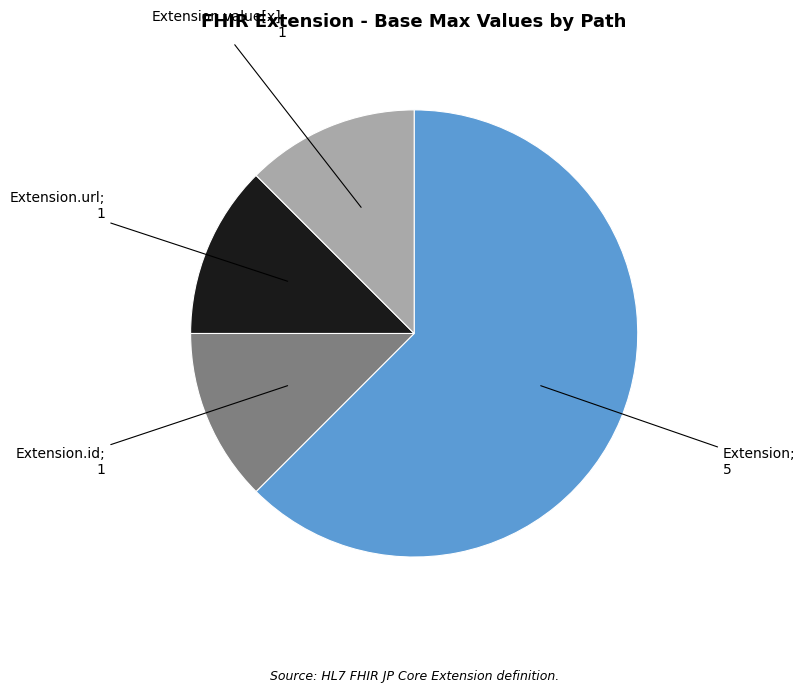

Does any single category account for the majority?

Yes